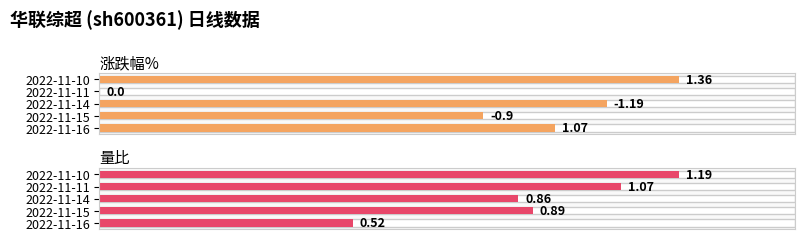

What is the sum of the 量比 values at 2022-11-16 and 2022-11-10?

1.7